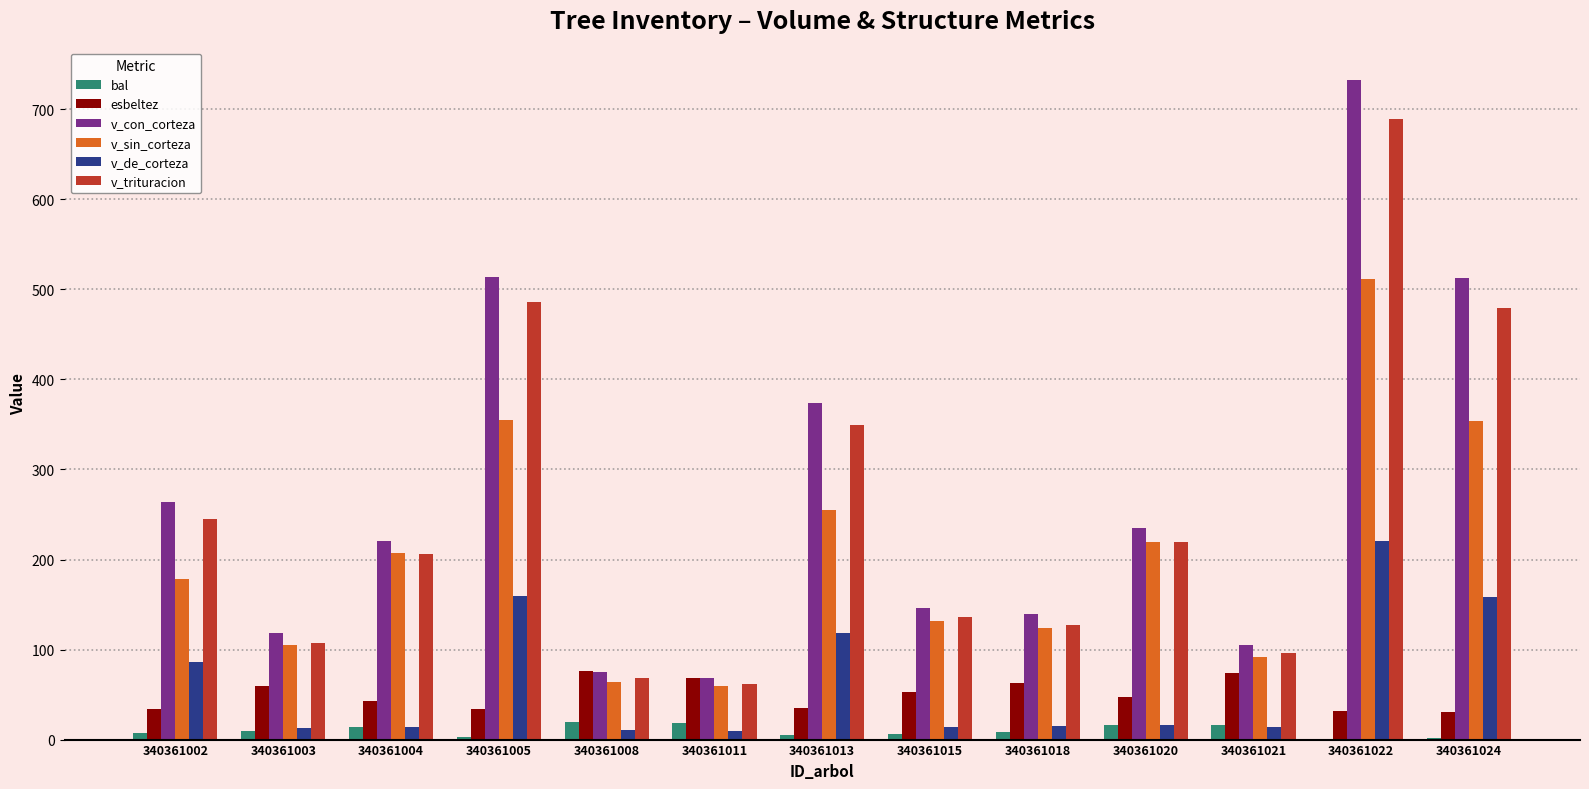

At which label does v_con_corteza reach its peak?

340361022